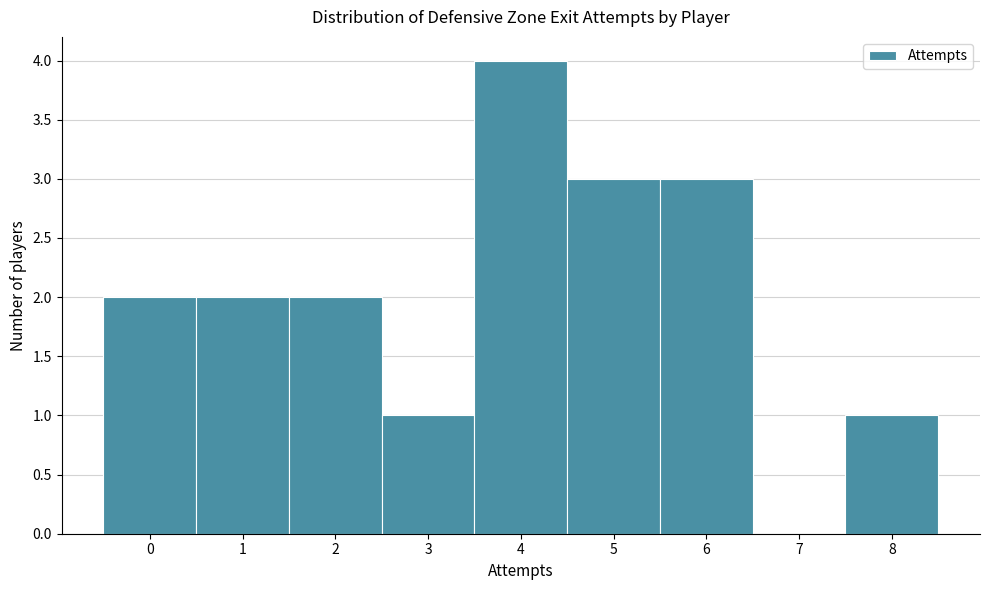

Reading left to right, list every bar in this chart as the range it spans on the x-axis followed by its height. The values are not printed on the chart, so give them approximately, as read against the axis.

-0.5 to 0.5: 2
0.5 to 1.5: 2
1.5 to 2.5: 2
2.5 to 3.5: 1
3.5 to 4.5: 4
4.5 to 5.5: 3
5.5 to 6.5: 3
6.5 to 7.5: 0
7.5 to 8.5: 1